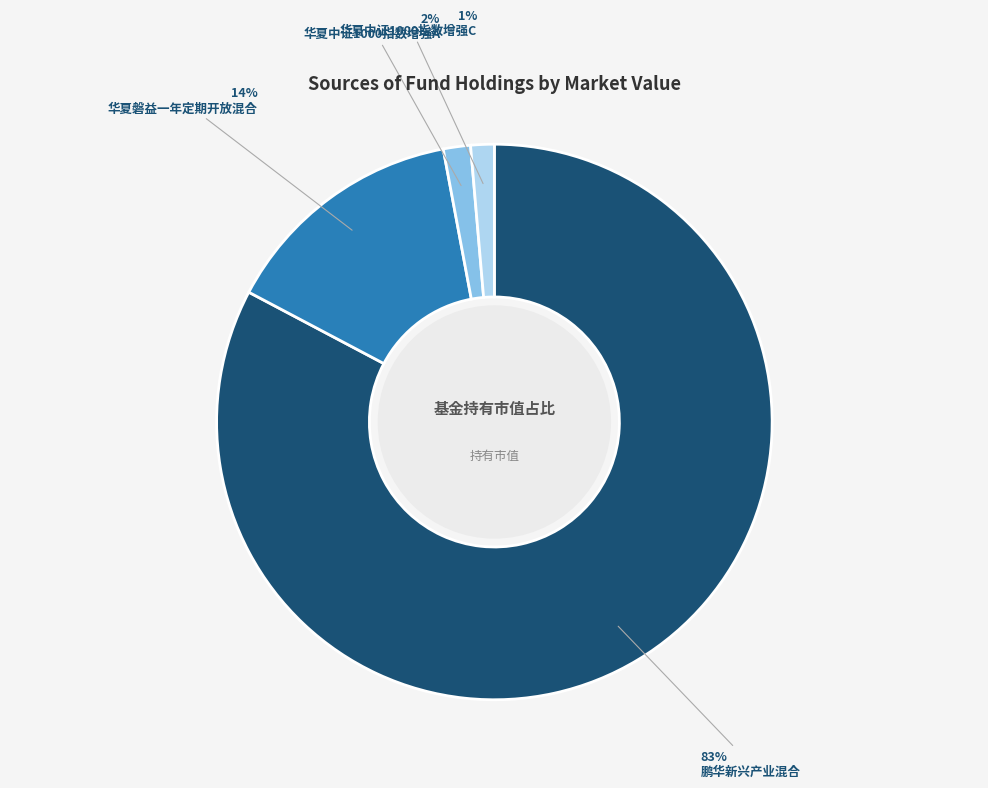

What is the largest slice in the pie chart?

鹏华新兴产业混合